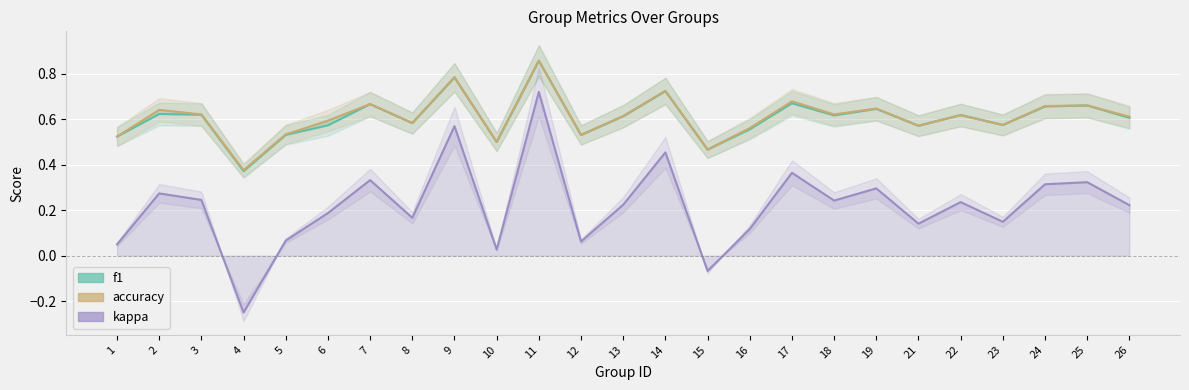

What is the difference between the second highest and second lowest values in the kappa series?

0.6